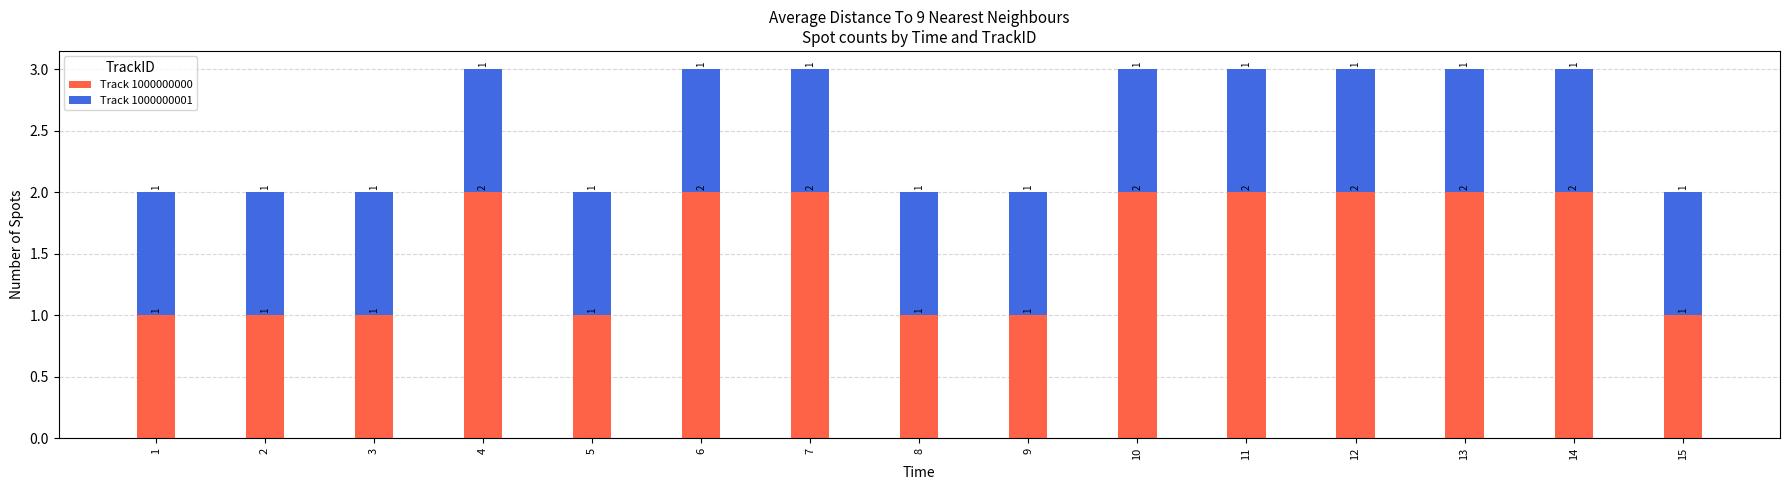

The value of Track 1000000000 at 10 is 3. True or false?

False